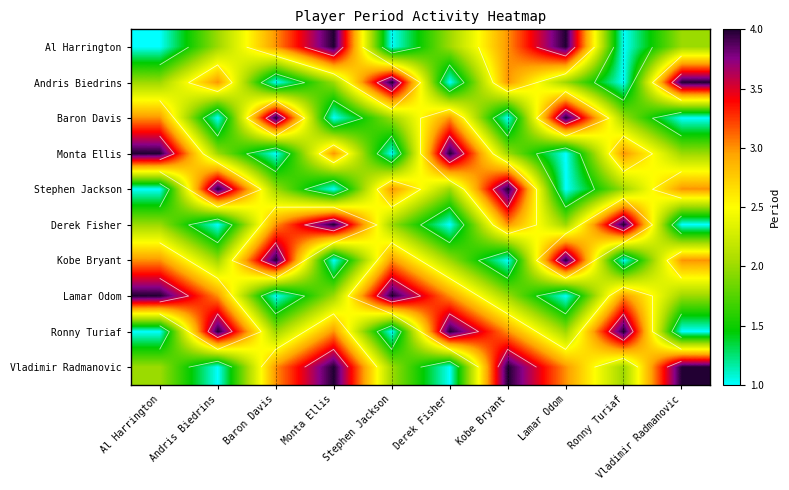

Which category has the lowest value in the Andris Biedrins series?

Baron Davis